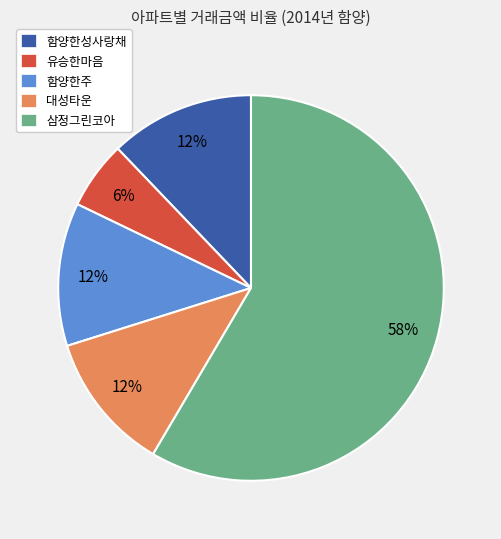

Which category accounts for the majority?

삼정그린코아